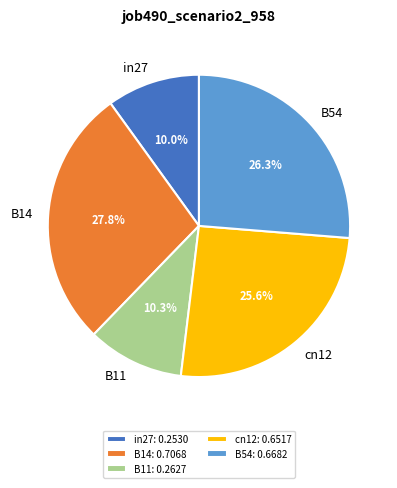

To the nearest percent, what is the combined percentage of B54 and cn12?

52%